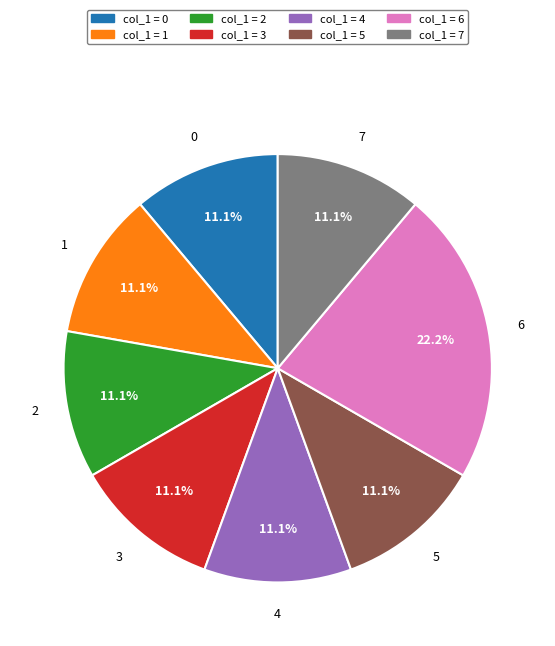

Does any single category account for the majority?

No